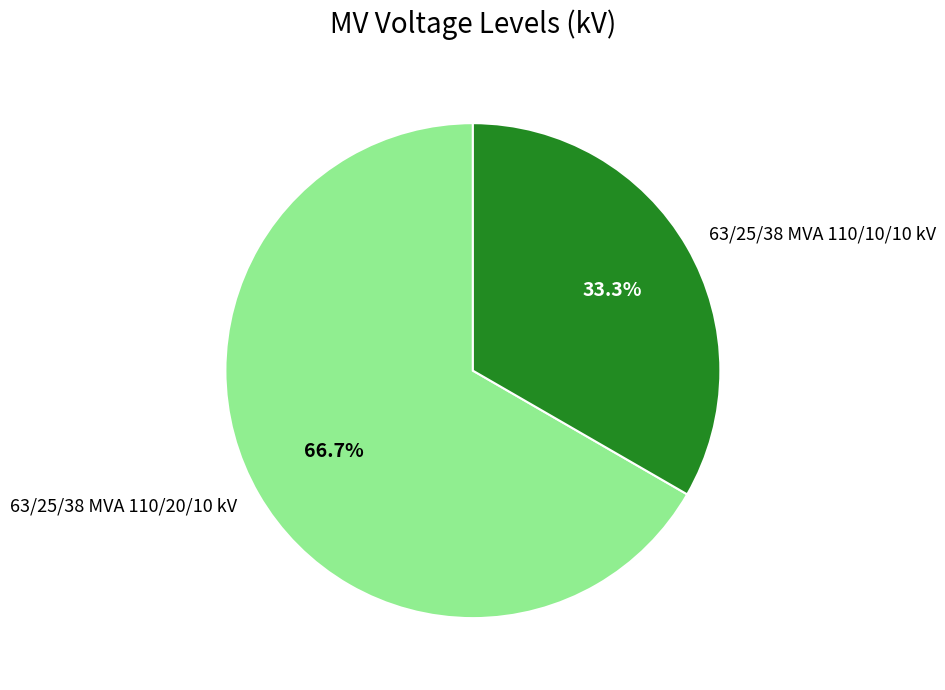

Combined, do 63/25/38 MVA 110/10/10 kV and 63/25/38 MVA 110/20/10 kV account for over 50%?

Yes